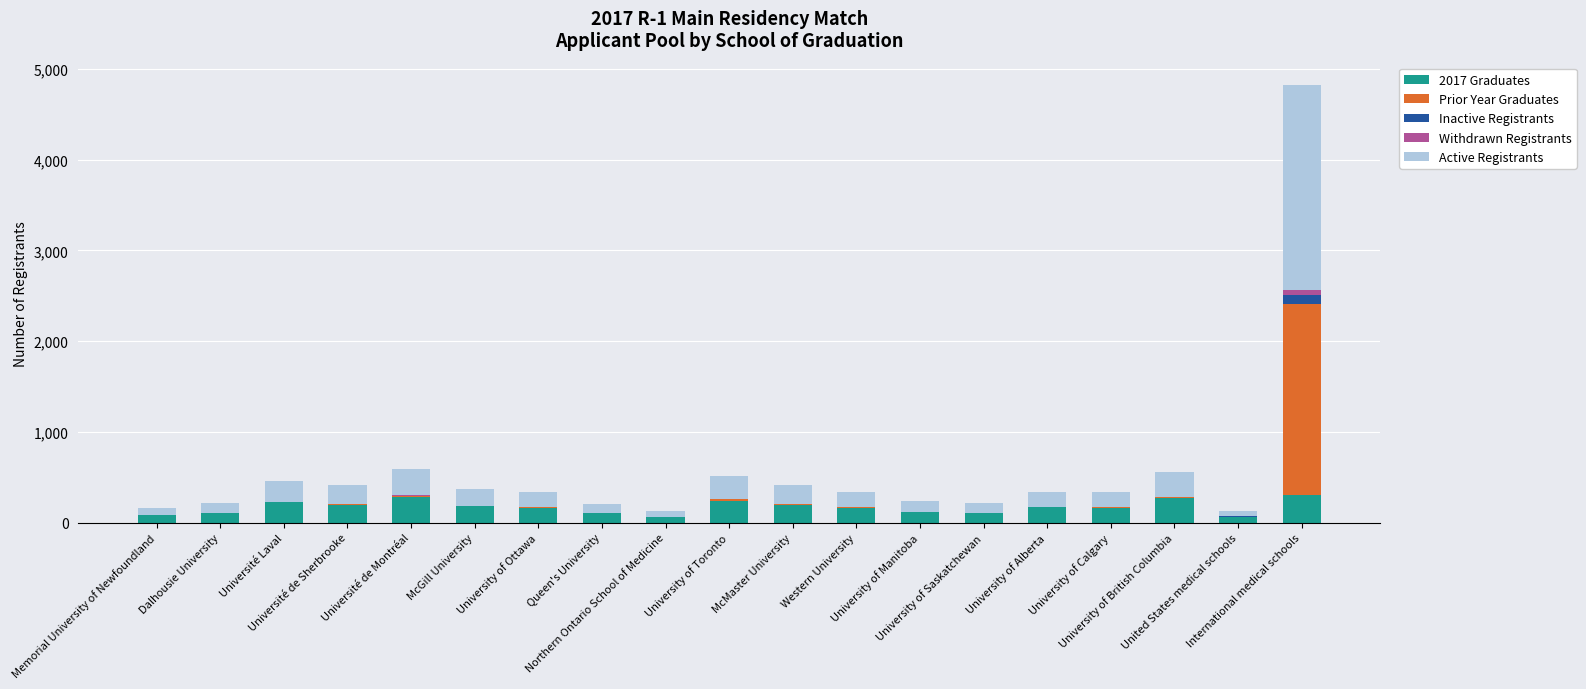

What is the difference between the 2017 Graduates values at Northern Ontario School of Medicine and United States medical schools?

4